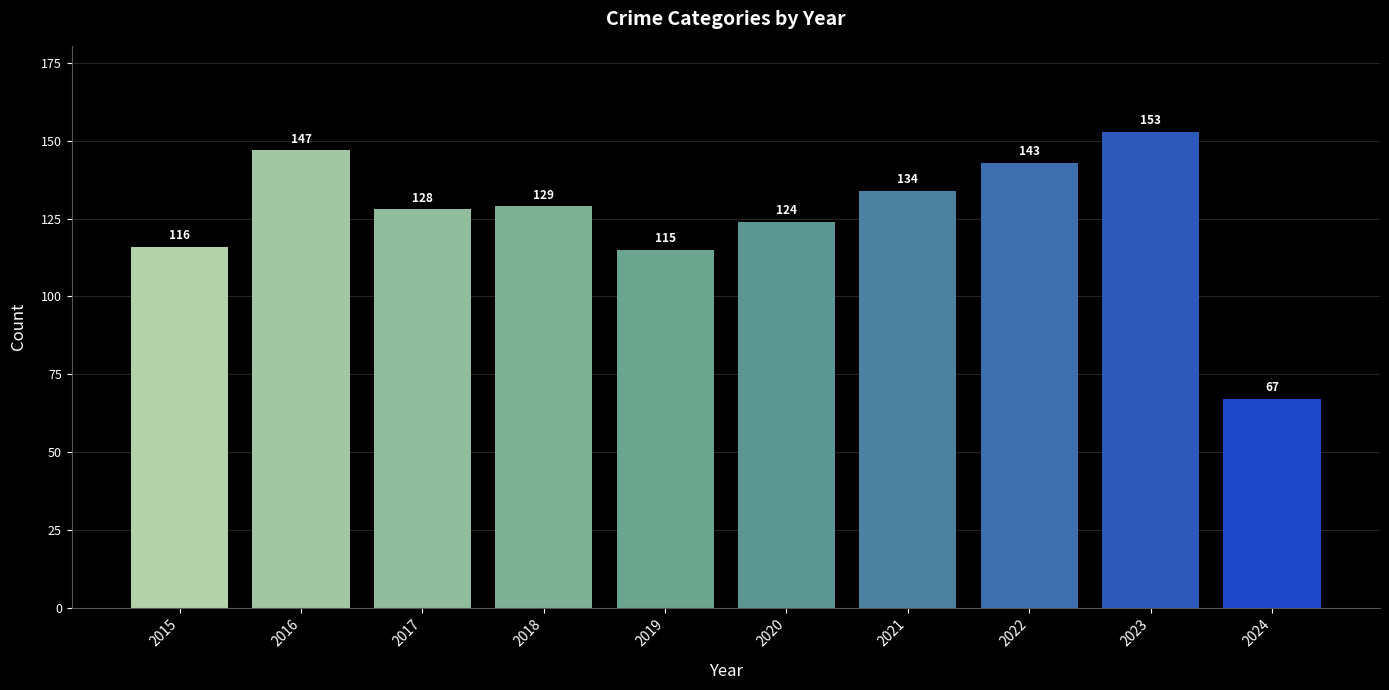

Rank the categories by value from highest to lowest.

2023, 2016, 2022, 2021, 2018, 2017, 2020, 2015, 2019, 2024